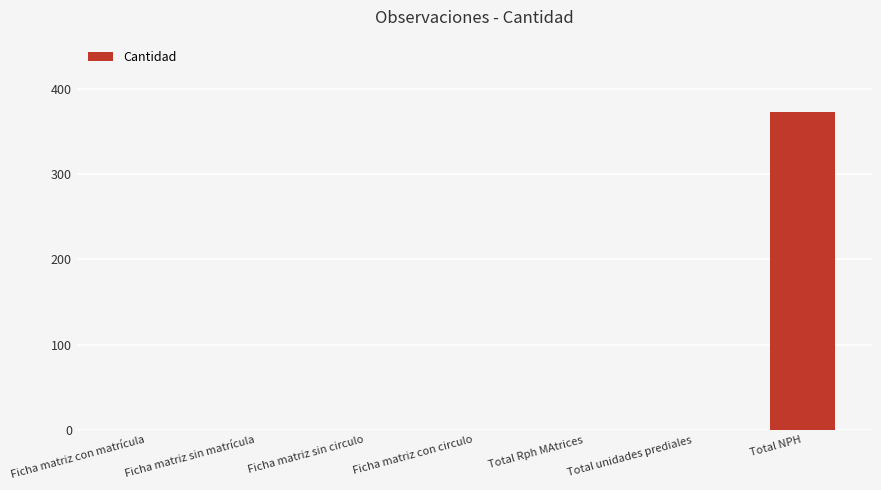

Is it true that the value at Ficha matriz con circulo is 252?

False